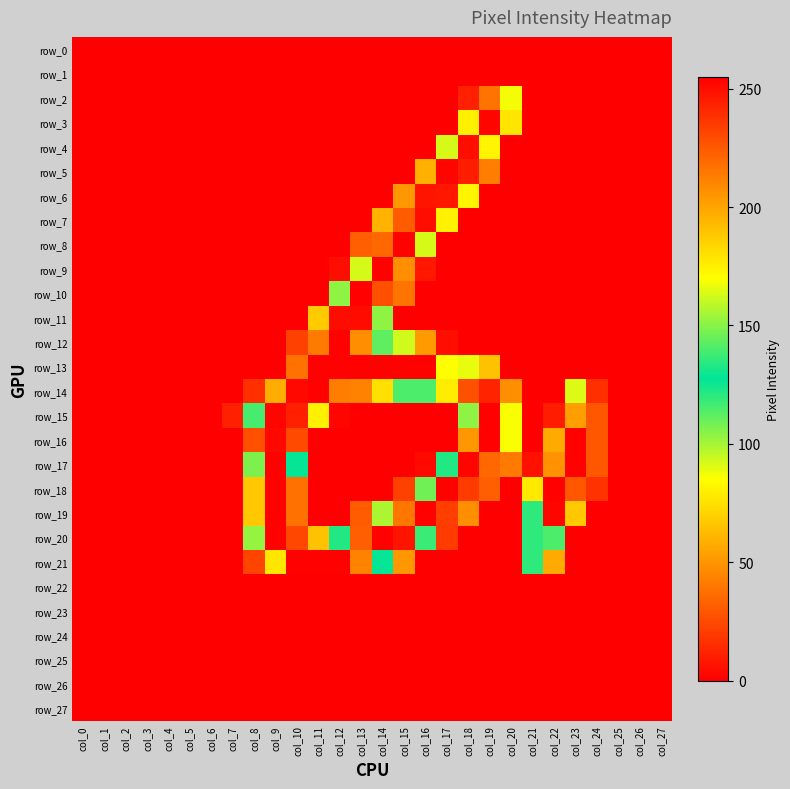

Which series has the largest total across all categories?

row_14